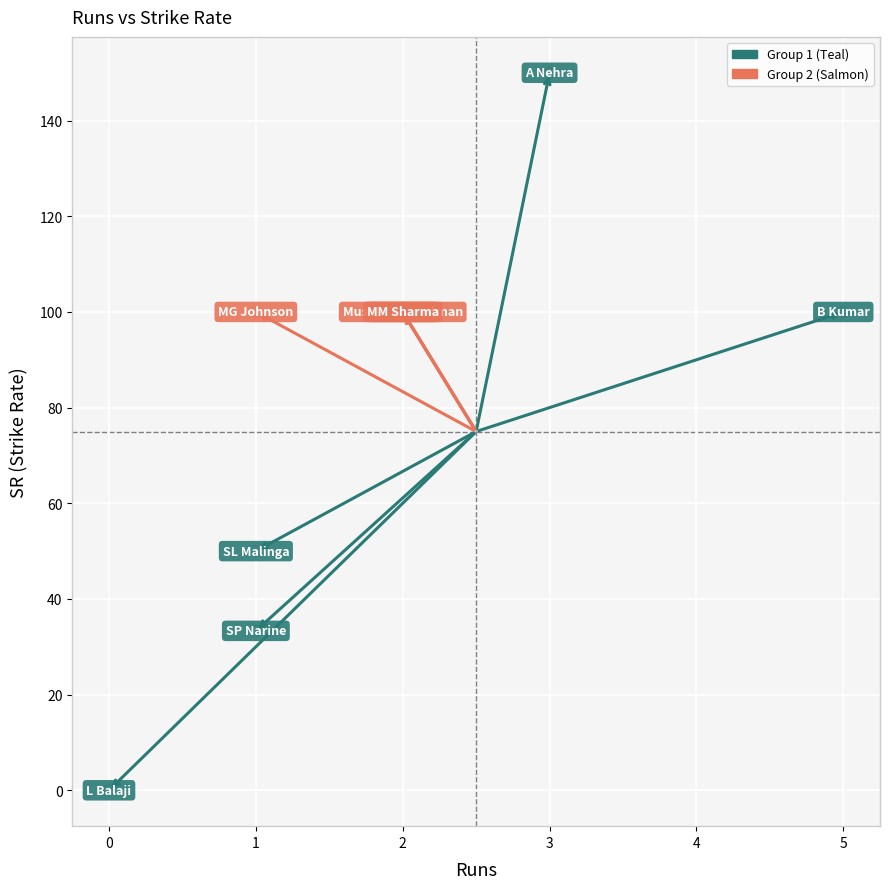

Which series reaches the minimum Y coordinate?

Group 1 (Teal)